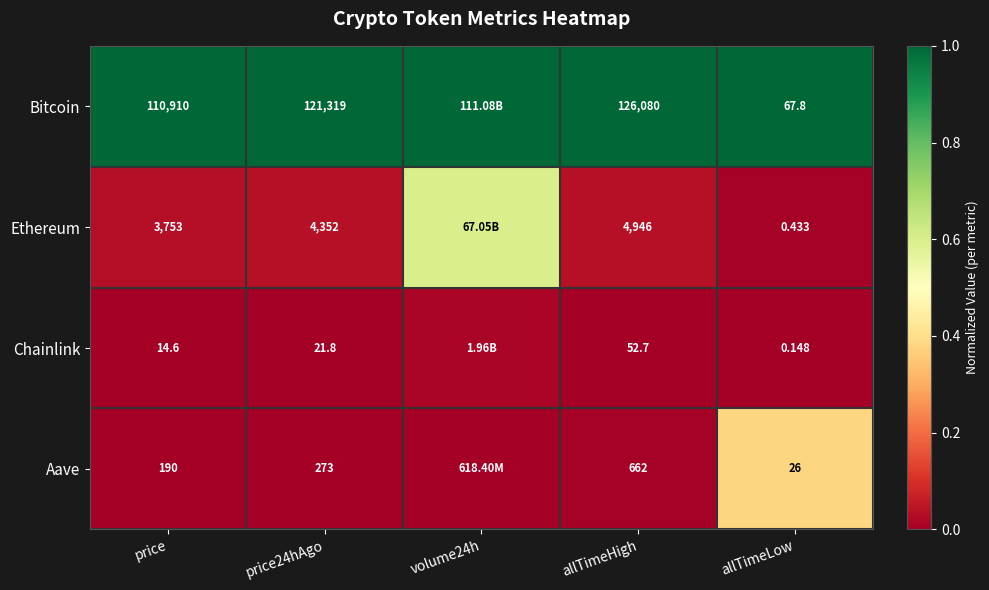

Between price24hAgo and allTimeHigh, which series saw the biggest shift?

Bitcoin